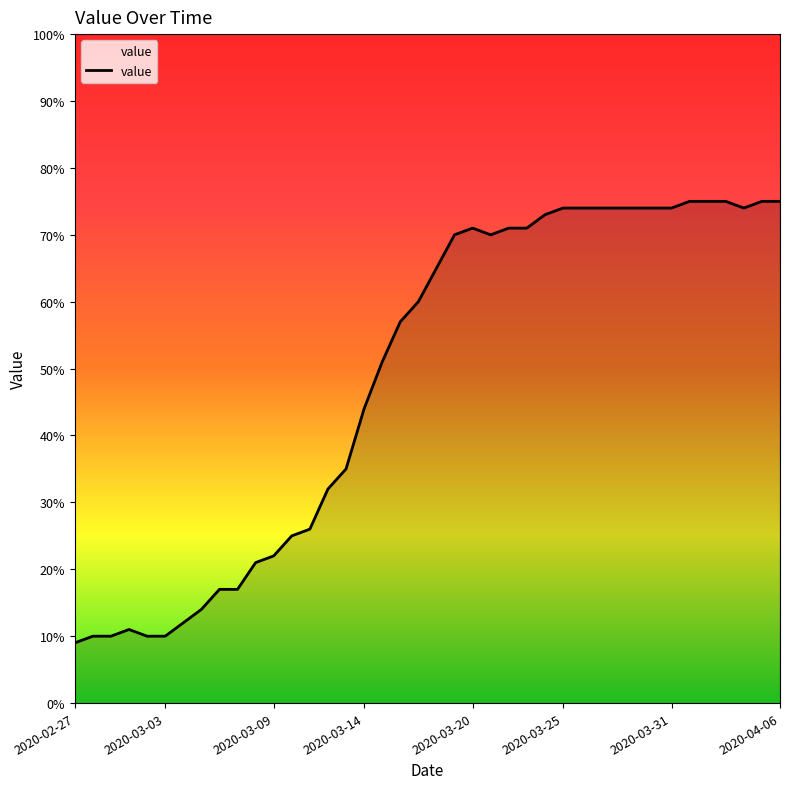

What is the difference between the maximum and minimum values?

66